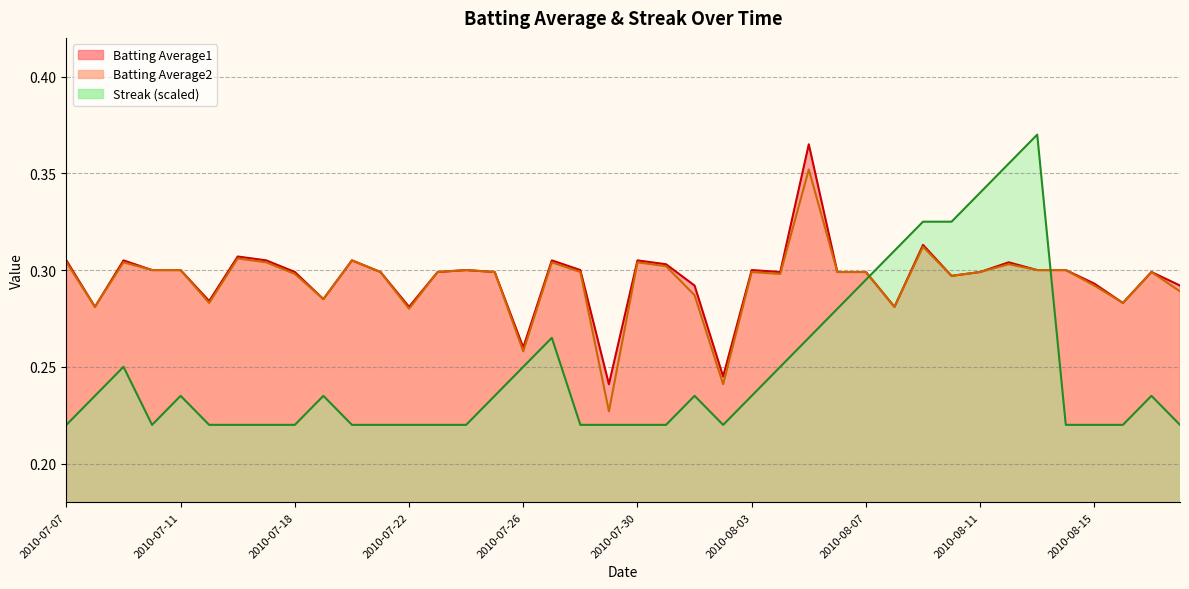

At which category is the sum across all series the highest?

2010-08-05